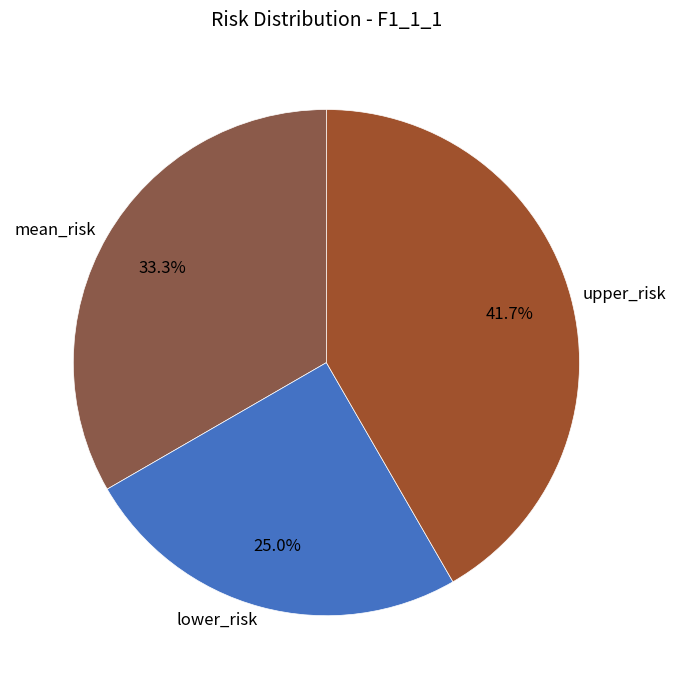

To the nearest percent, what is the difference between the mean_risk and upper_risk slice percentages?

8%